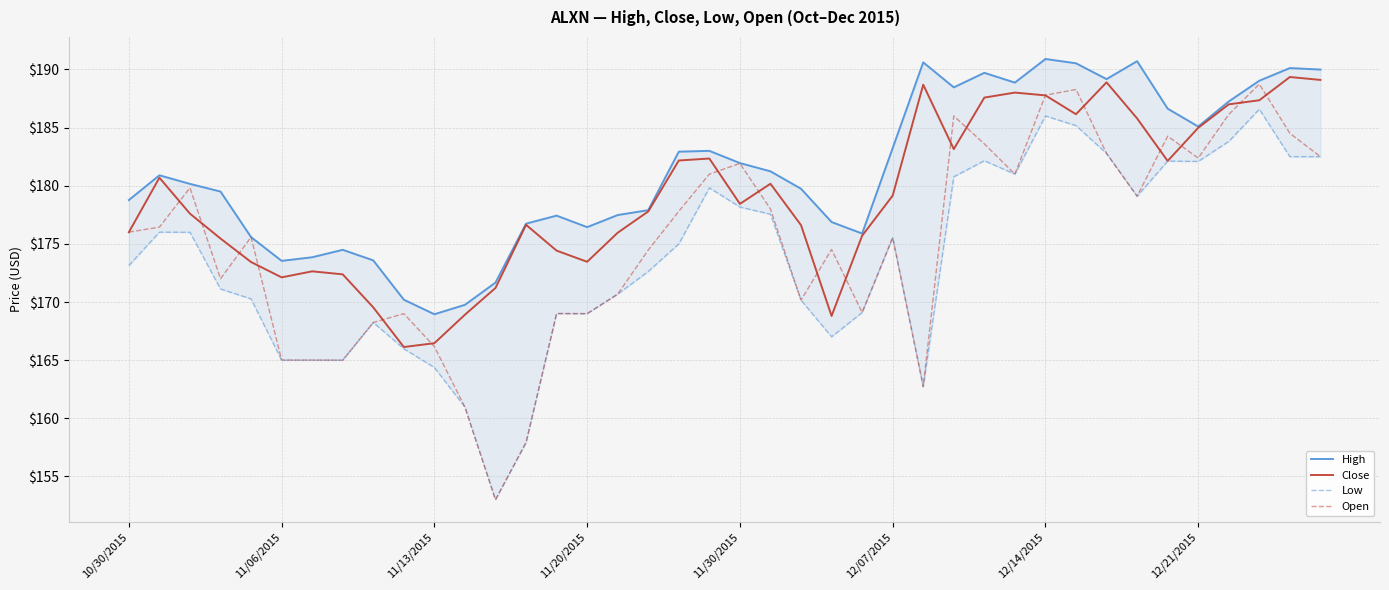

The value of Close at 11/30/2015 is 178.4. True or false?

True